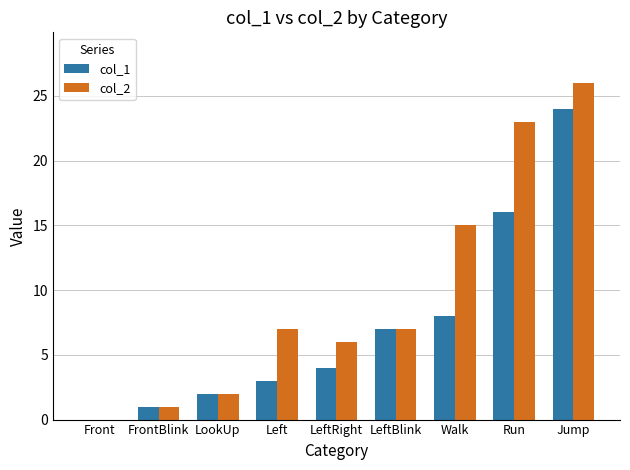

Reading left to right, transcribe all the data shown in this chart.

col_1: Front=0	FrontBlink=1	LookUp=2	Left=3	LeftRight=4	LeftBlink=7	Walk=8	Run=16	Jump=24
col_2: Front=0	FrontBlink=1	LookUp=2	Left=7	LeftRight=6	LeftBlink=7	Walk=15	Run=23	Jump=26